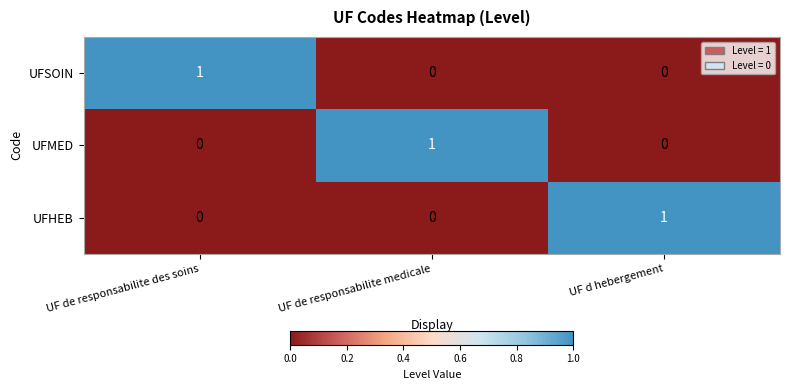

What is the spread (max minus min) of values at UF de responsabilite des soins?

1